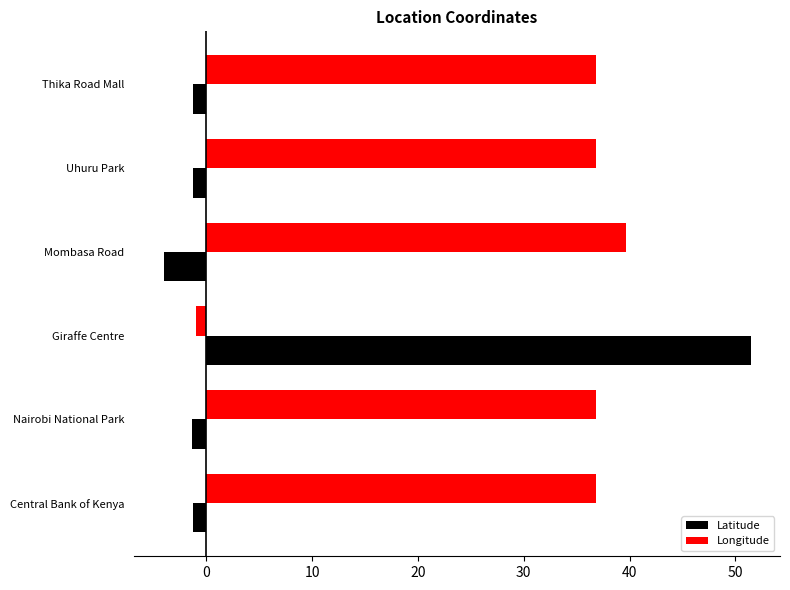

What is the approximate value of Longitude at Uhuru Park?

36.8